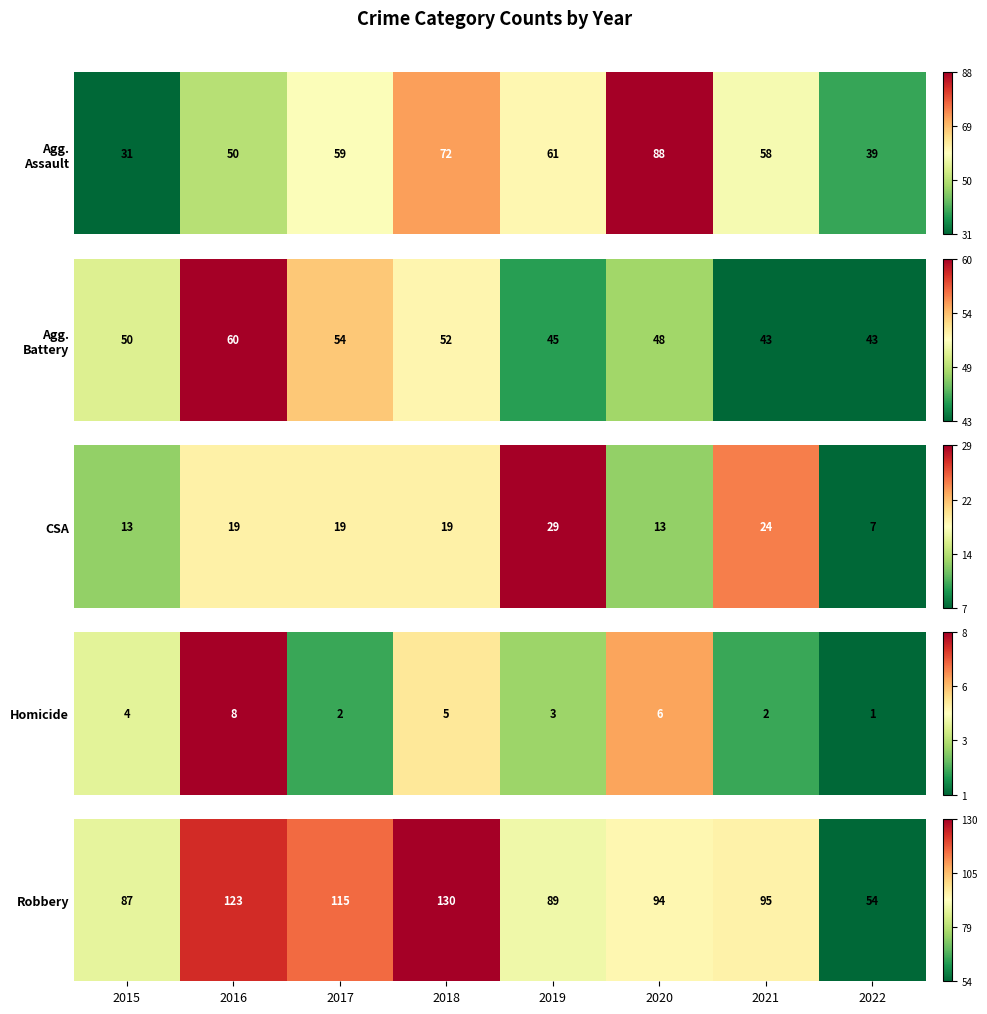

What is the maximum value shown in the chart?

130